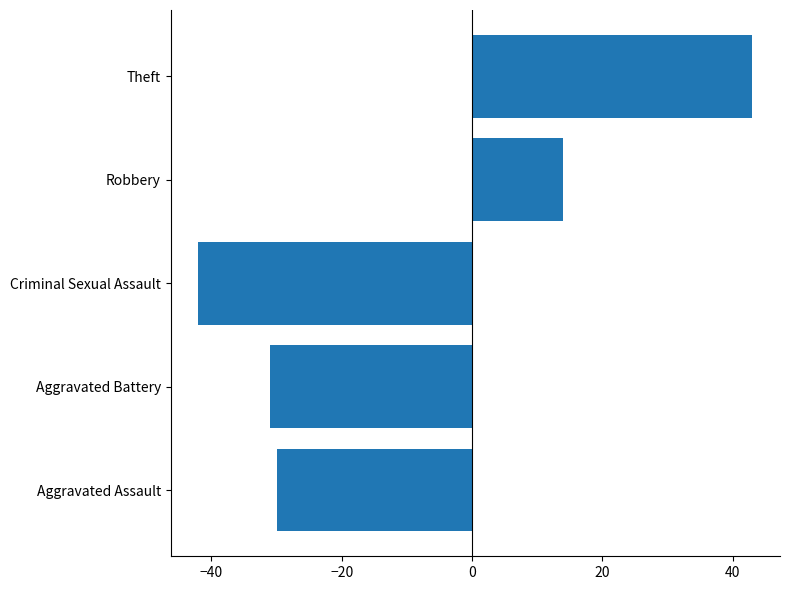

Reading bottom to top, what are all the values shown in this chart?

Aggravated Assault=-30	Aggravated Battery=-31	Criminal Sexual Assault=-42	Robbery=14	Theft=43